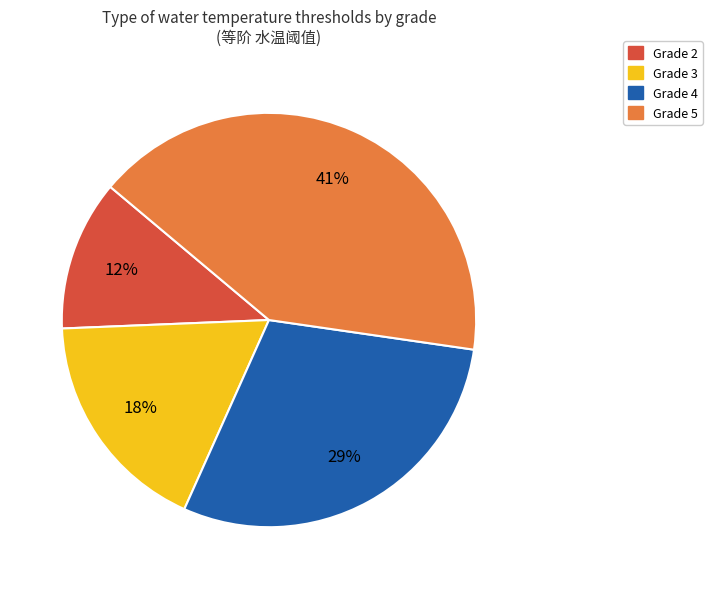

Does any single category account for the majority?

No